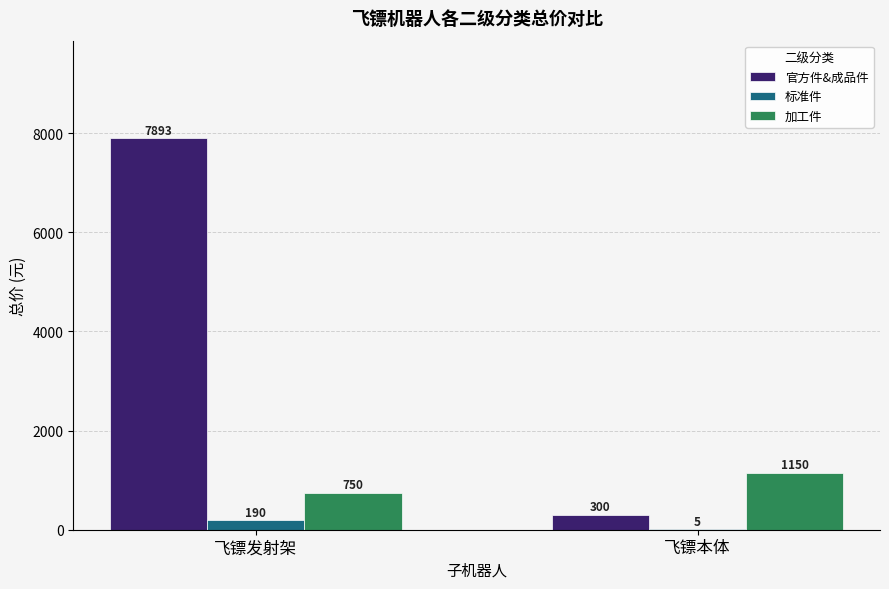

What is the maximum value shown in the chart?

7893